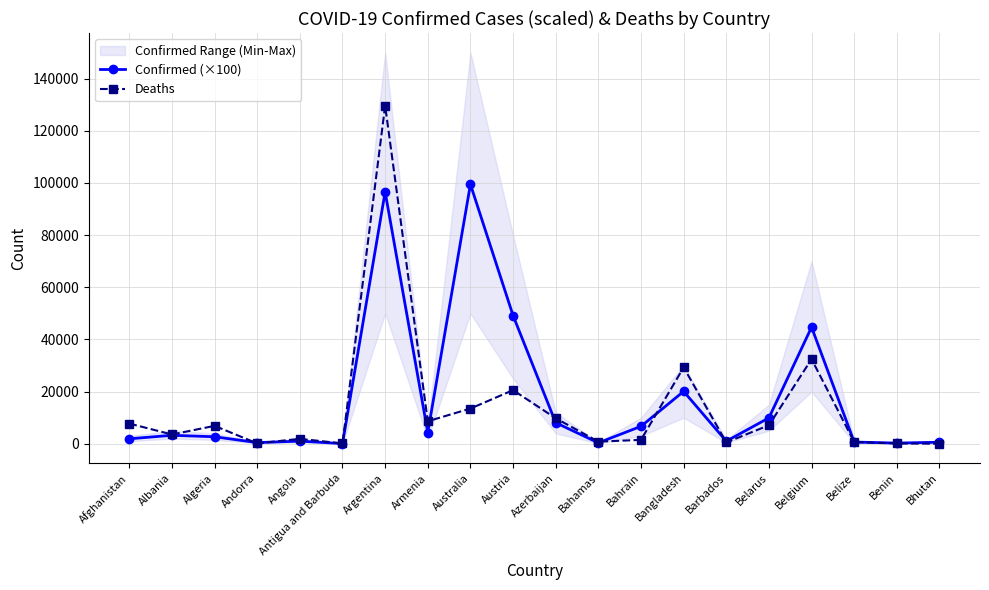

Read the Confirmed (×100) value at Bhutan.

609.0